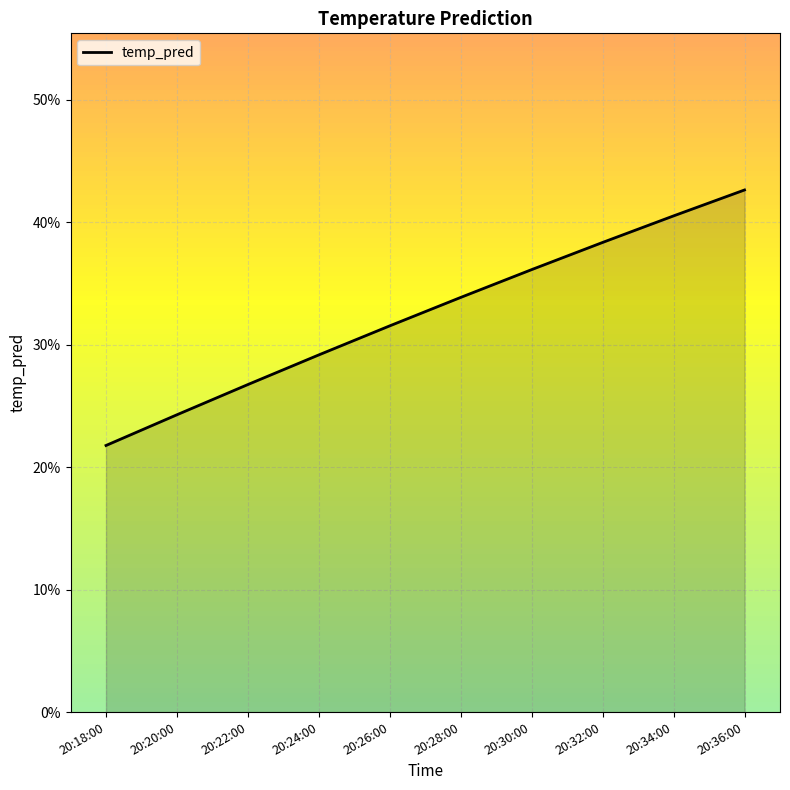

Does the chart have visible grid lines?

Yes